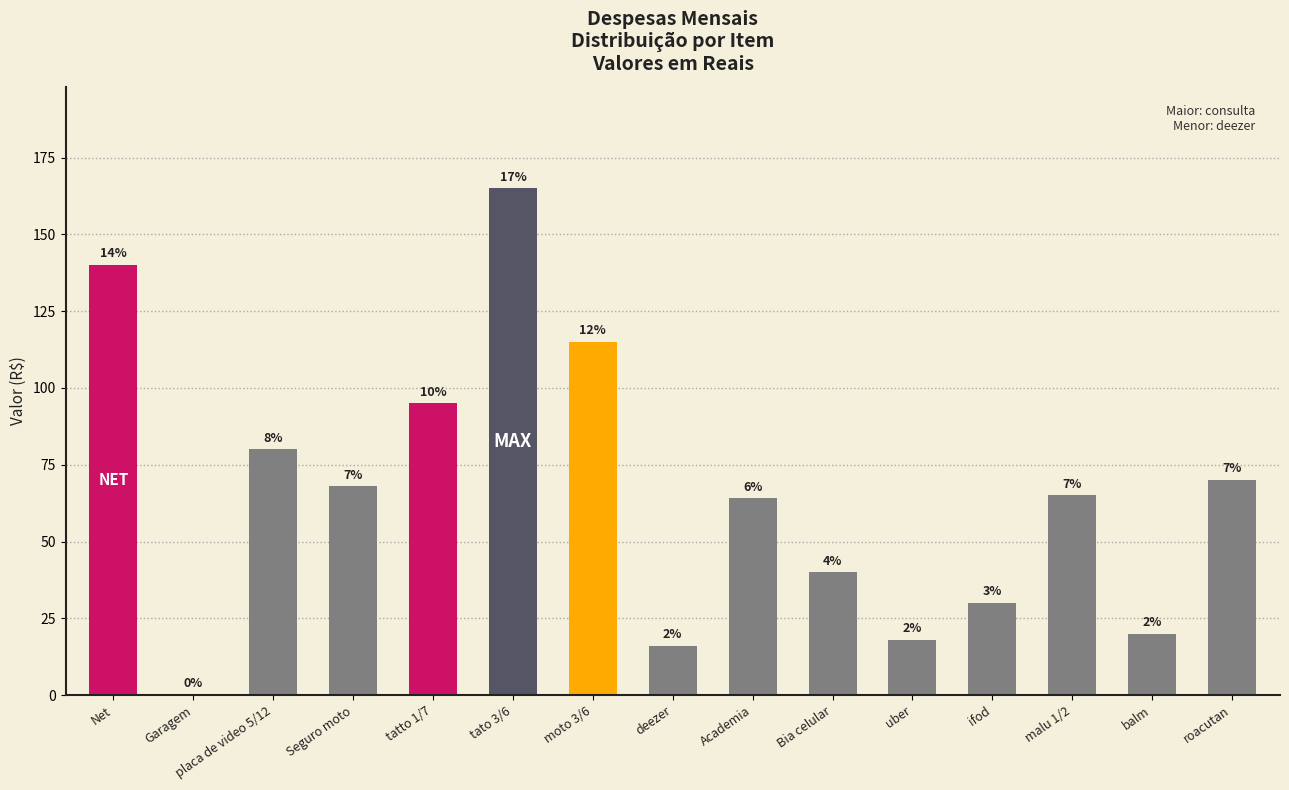

What is the average value?

66